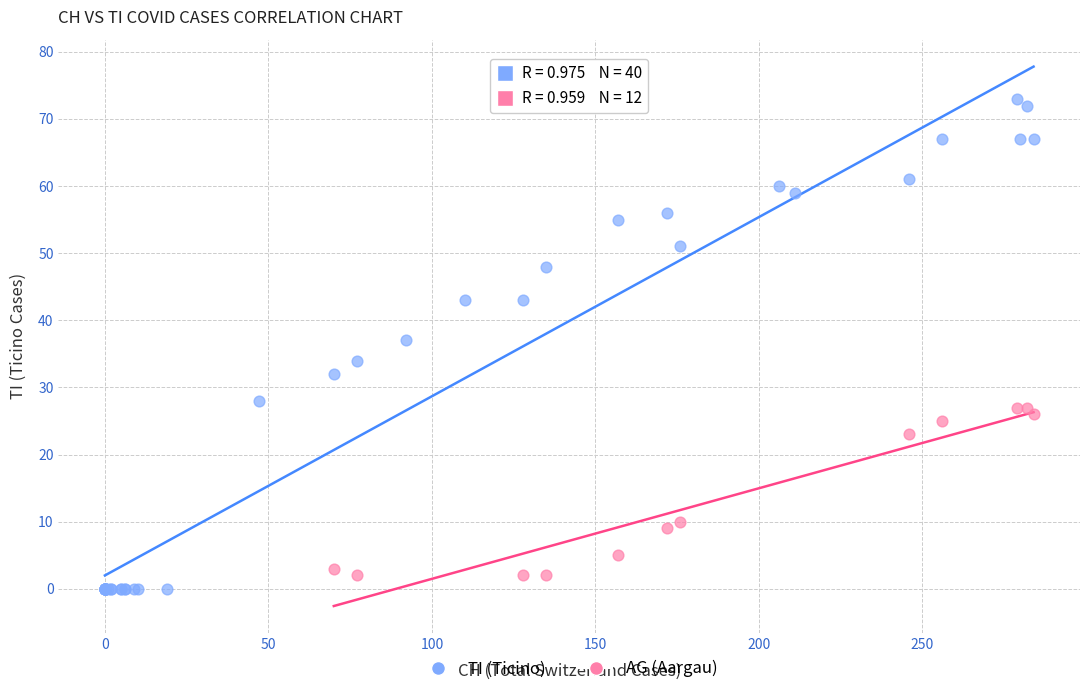

Which series has the largest Y range (max minus min)?

TI (Ticino)